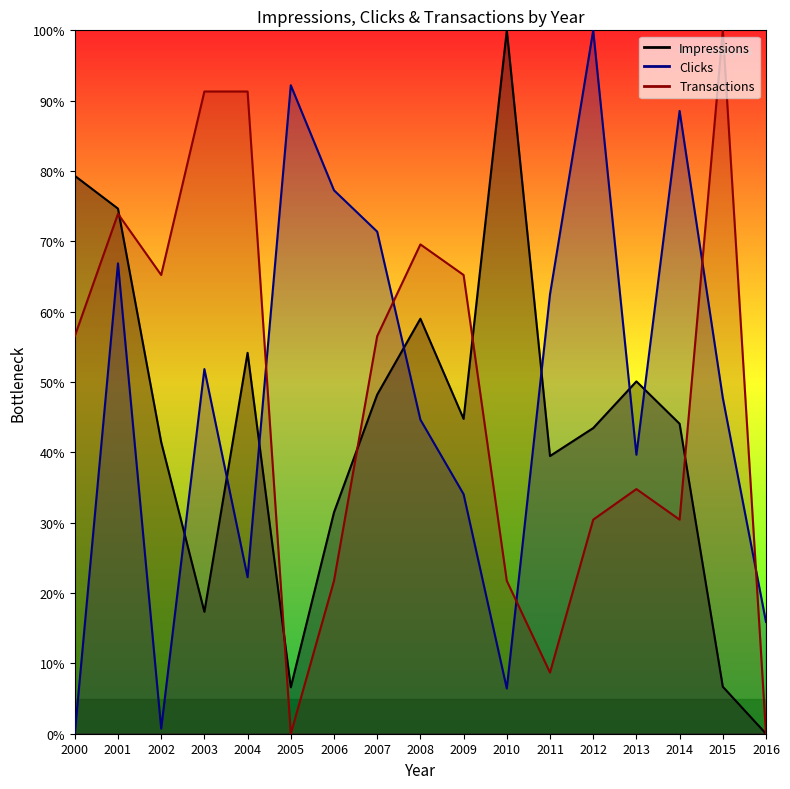

How many values in the Impressions series exceed 44?

9